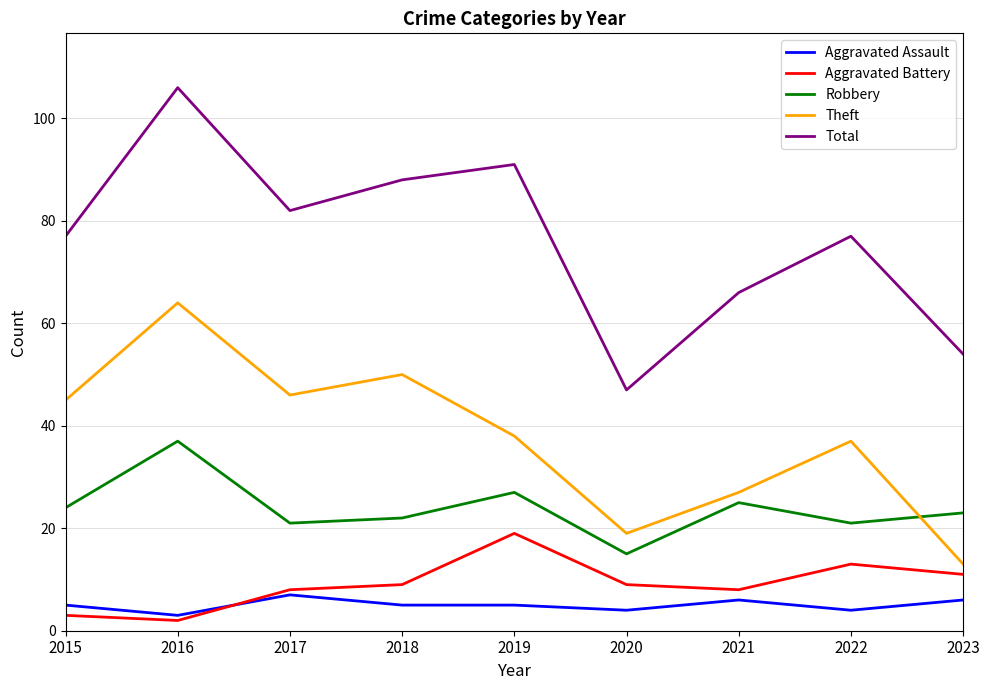

At which category does Total reach its first local peak?

2016